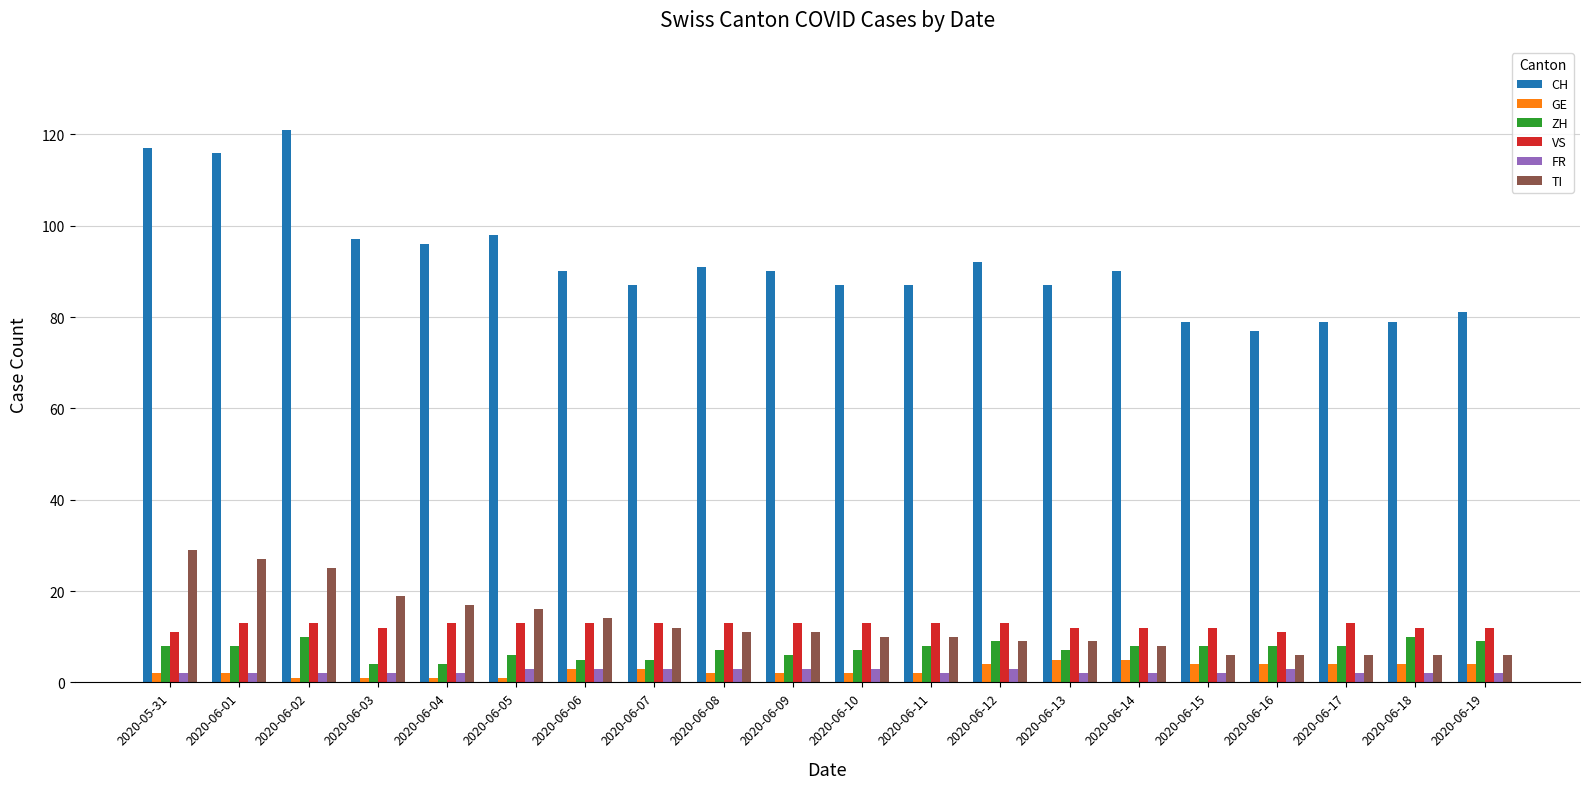

What is the sum of all VS values?

250